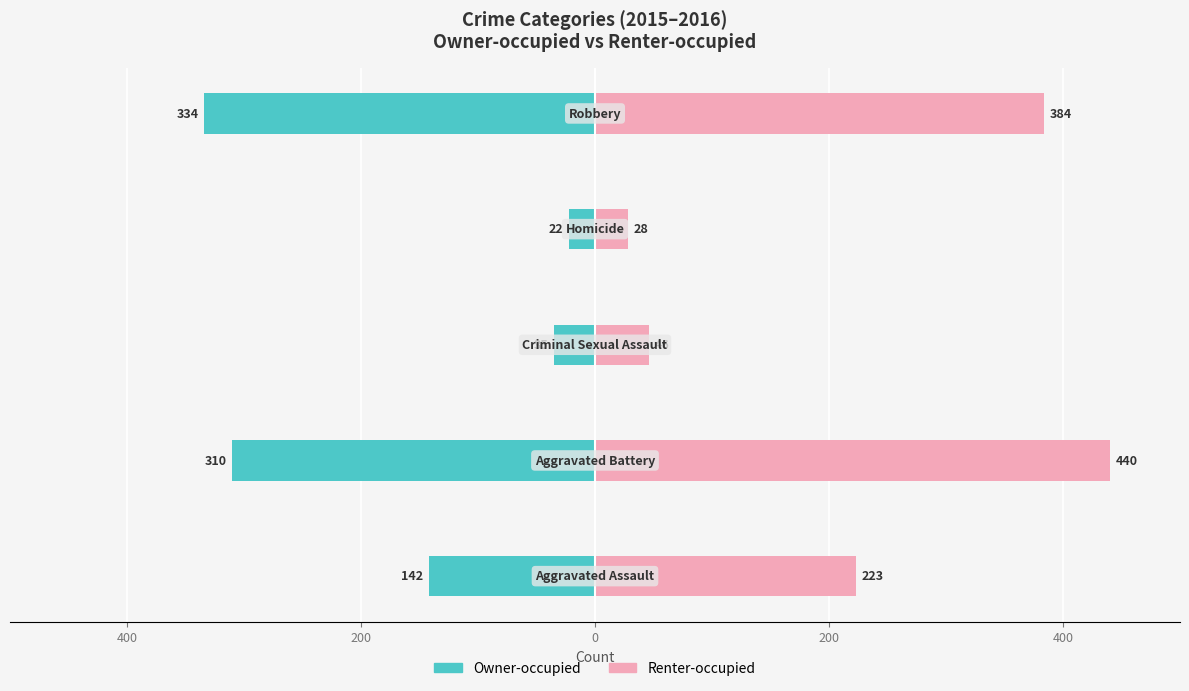

Are the bars horizontal?

Yes